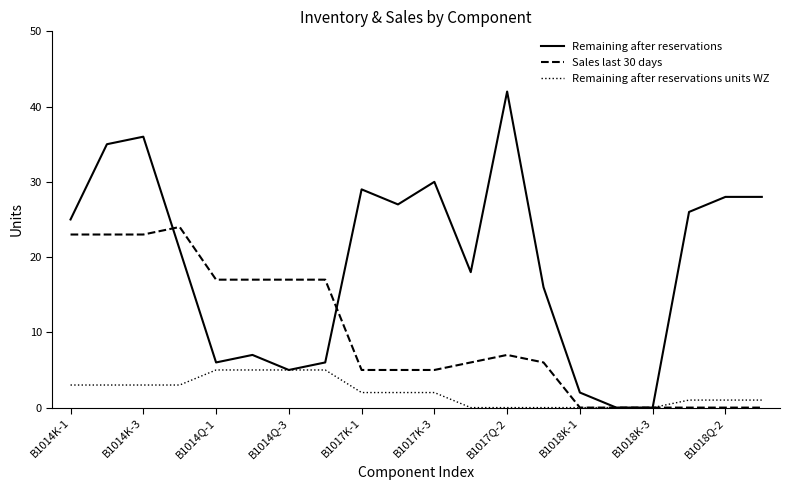

What is the greatest value displayed?

42